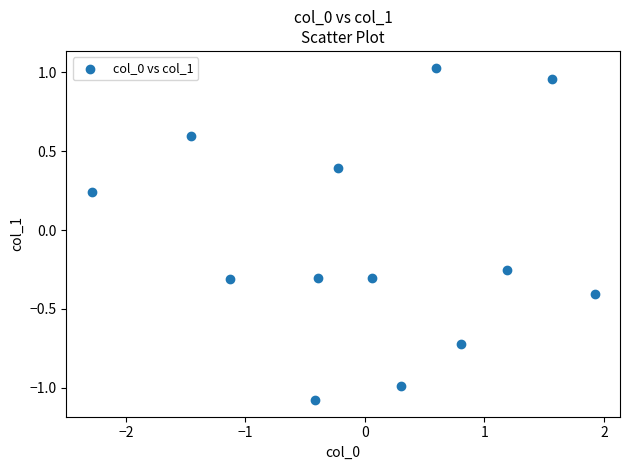

What is the range of X values (max minus min)?

4.2